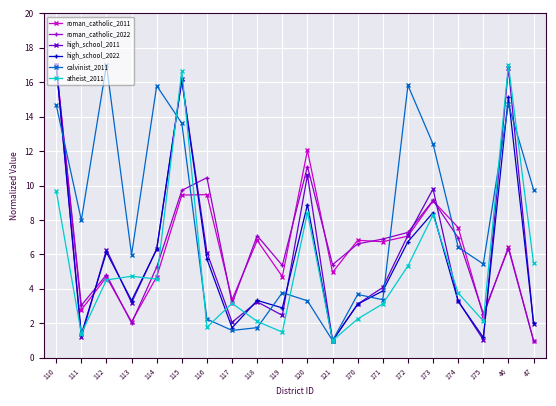

What is the average value of the calvinist_2011 series?

8.0